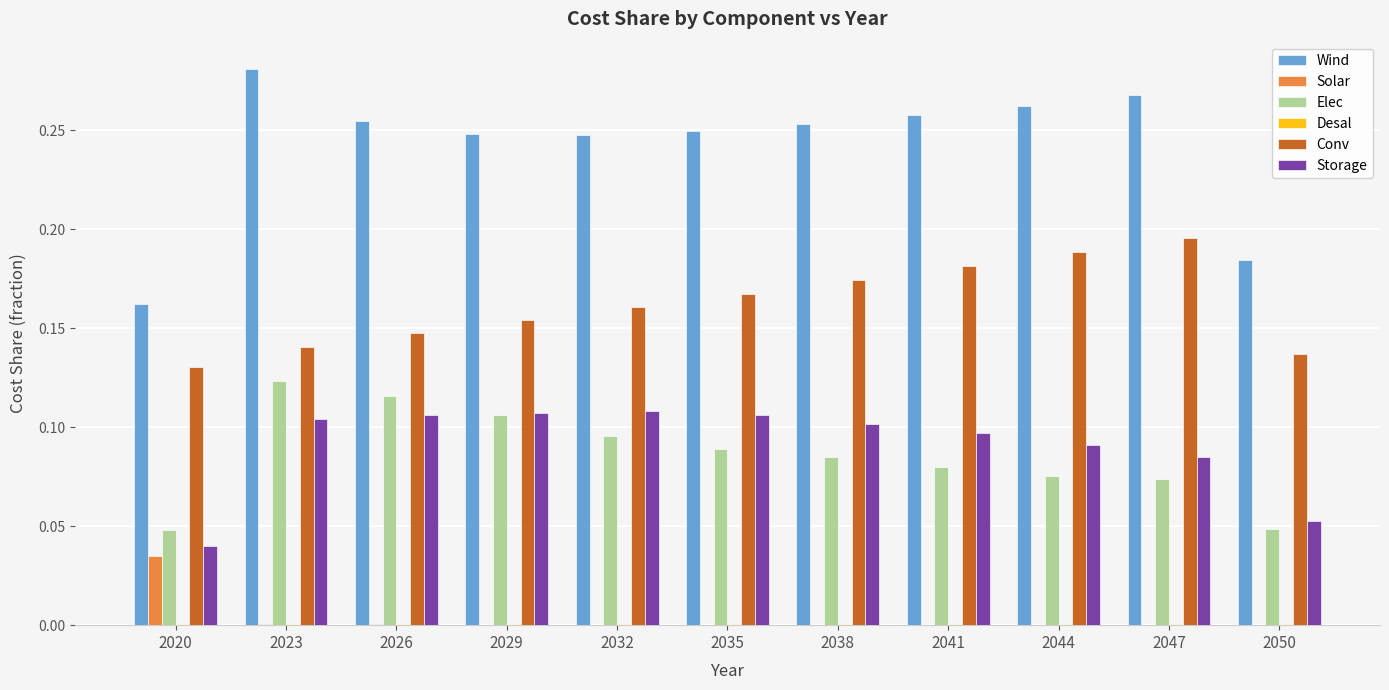

Where is Wind nearest to the value 0?

2020